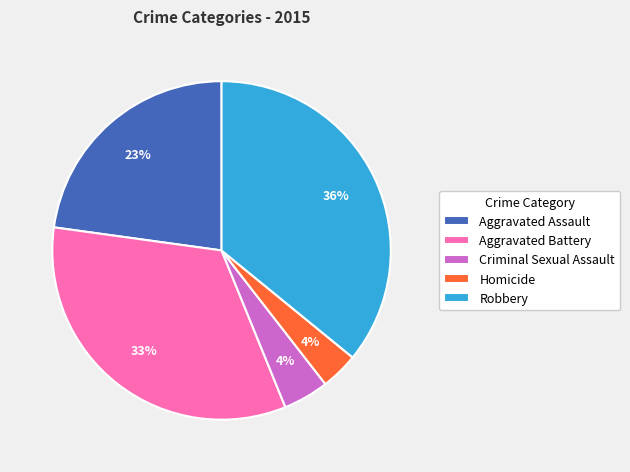

Which slice is the largest?

Robbery